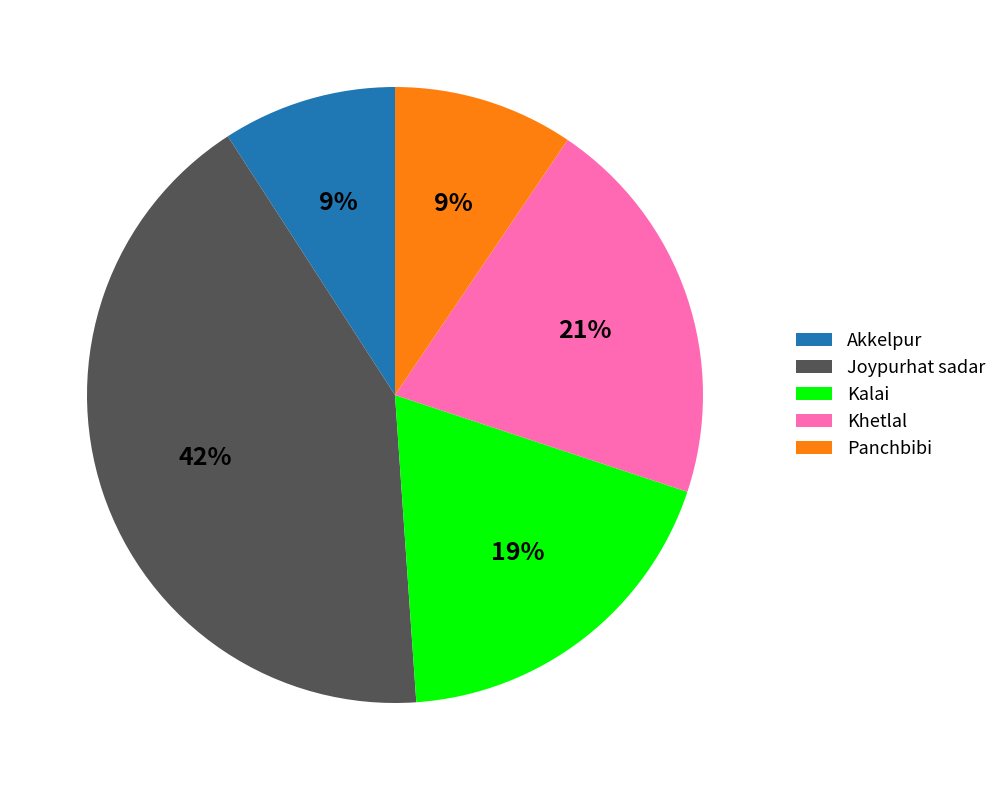

Does any single category account for the majority?

No